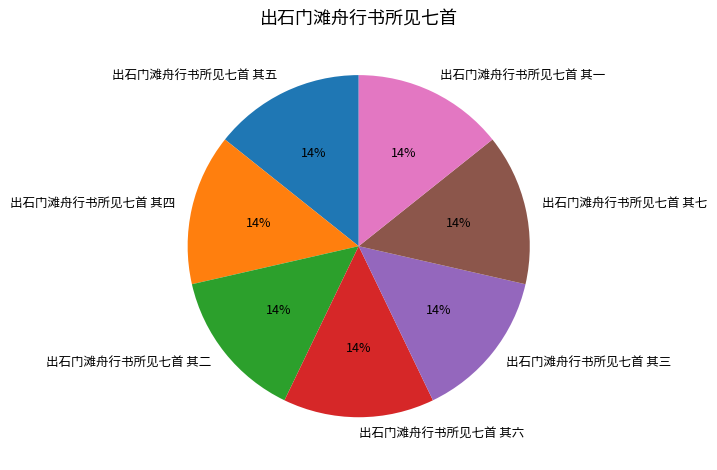

What percentage is the 出石门滩舟行书所见七首 其七 slice, to the nearest percent?

14%